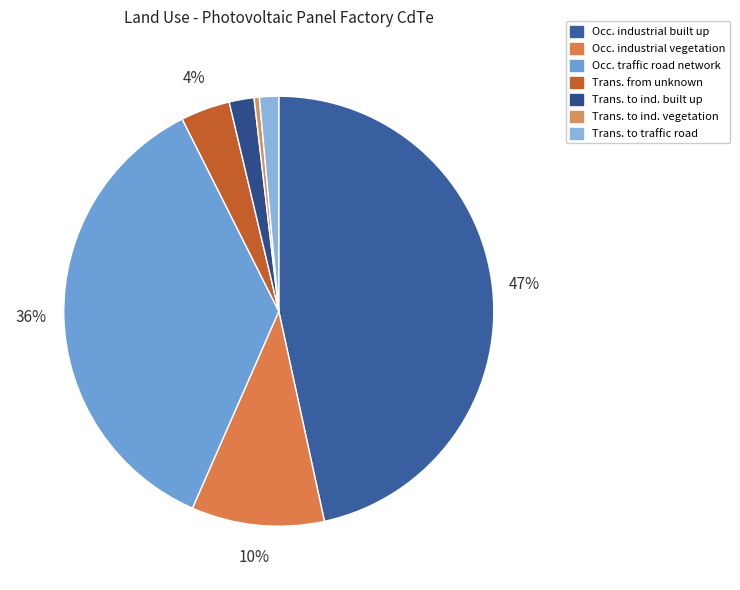

Which slice is the smallest?

Trans. to ind. vegetation